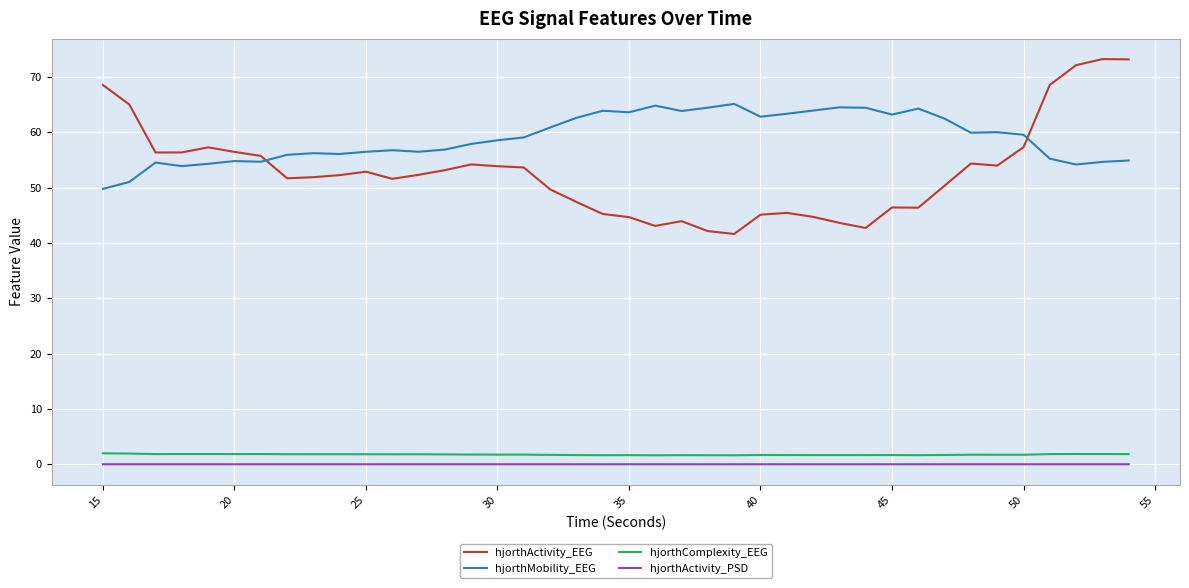

What is the difference between the maximum and minimum values in the hjorthComplexity_EEG series?

0.4